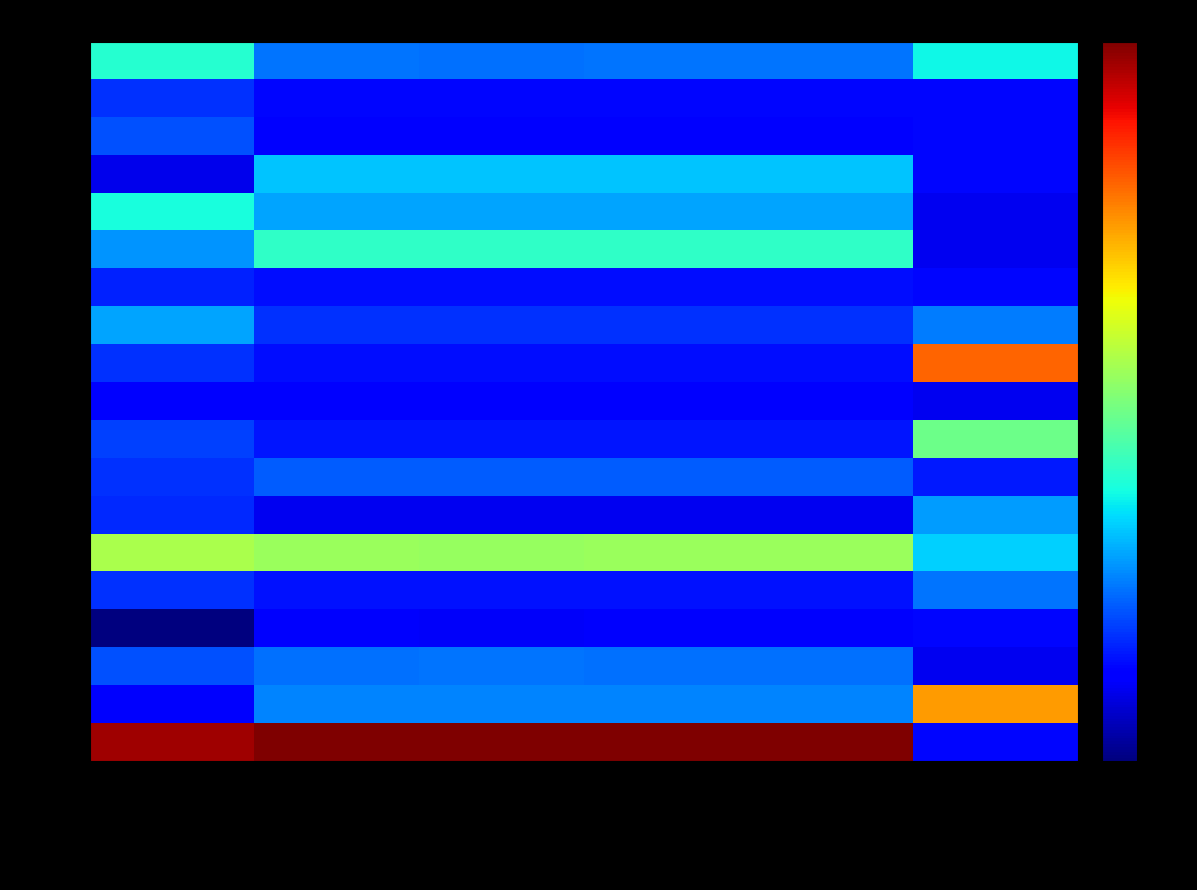

Reading left to right, what are all the values shown in this chart?

2347: Price Change=0.7	Close=-0.1	Low=-0.1	High=-0.1	Bid=-0.1	Bid Vol=0.6
2403: Price Change=-0.4	Close=-0.6	Low=-0.6	High=-0.6	Bid=-0.6	Bid Vol=-0.6
2414: Price Change=-0.2	Close=-0.7	Low=-0.7	High=-0.7	Bid=-0.7	Bid Vol=-0.6
2430: Price Change=-0.8	Close=0.3	Low=0.3	High=0.3	Bid=0.3	Bid Vol=-0.6
2459: Price Change=0.6	Close=0.2	Low=0.2	High=0.2	Bid=0.2	Bid Vol=-0.7
3010: Price Change=0.1	Close=0.7	Low=0.8	High=0.7	Bid=0.7	Bid Vol=-0.7
3020: Price Change=-0.5	Close=-0.6	Low=-0.6	High=-0.6	Bid=-0.6	Bid Vol=-0.6
3028: Price Change=0.2	Close=-0.4	Low=-0.4	High=-0.4	Bid=-0.4	Bid Vol=-0.0
3033: Price Change=-0.4	Close=-0.5	Low=-0.5	High=-0.6	Bid=-0.5	Bid Vol=2.7
3036: Price Change=-0.6	Close=-0.6	Low=-0.6	High=-0.6	Bid=-0.6	Bid Vol=-0.7
3048: Price Change=-0.3	Close=-0.5	Low=-0.5	High=-0.5	Bid=-0.5	Bid Vol=1.1
3055: Price Change=-0.4	Close=-0.2	Low=-0.2	High=-0.2	Bid=-0.2	Bid Vol=-0.5
3702: Price Change=-0.4	Close=-0.7	Low=-0.7	High=-0.7	Bid=-0.7	Bid Vol=0.1
5434: Price Change=1.5	Close=1.4	Low=1.4	High=1.4	Bid=1.4	Bid Vol=0.4
6119: Price Change=-0.4	Close=-0.5	Low=-0.5	High=-0.5	Bid=-0.5	Bid Vol=-0.1
6145: Price Change=-1.2	Close=-0.7	Low=-0.7	High=-0.7	Bid=-0.7	Bid Vol=-0.6
6189: Price Change=-0.2	Close=-0.1	Low=-0.1	High=-0.1	Bid=-0.1	Bid Vol=-0.7
6281: Price Change=-0.7	Close=0.0	Low=0.0	High=0.0	Bid=0.0	Bid Vol=2.4
8072: Price Change=3.4	Close=3.6	Low=3.6	High=3.6	Bid=3.6	Bid Vol=-0.6